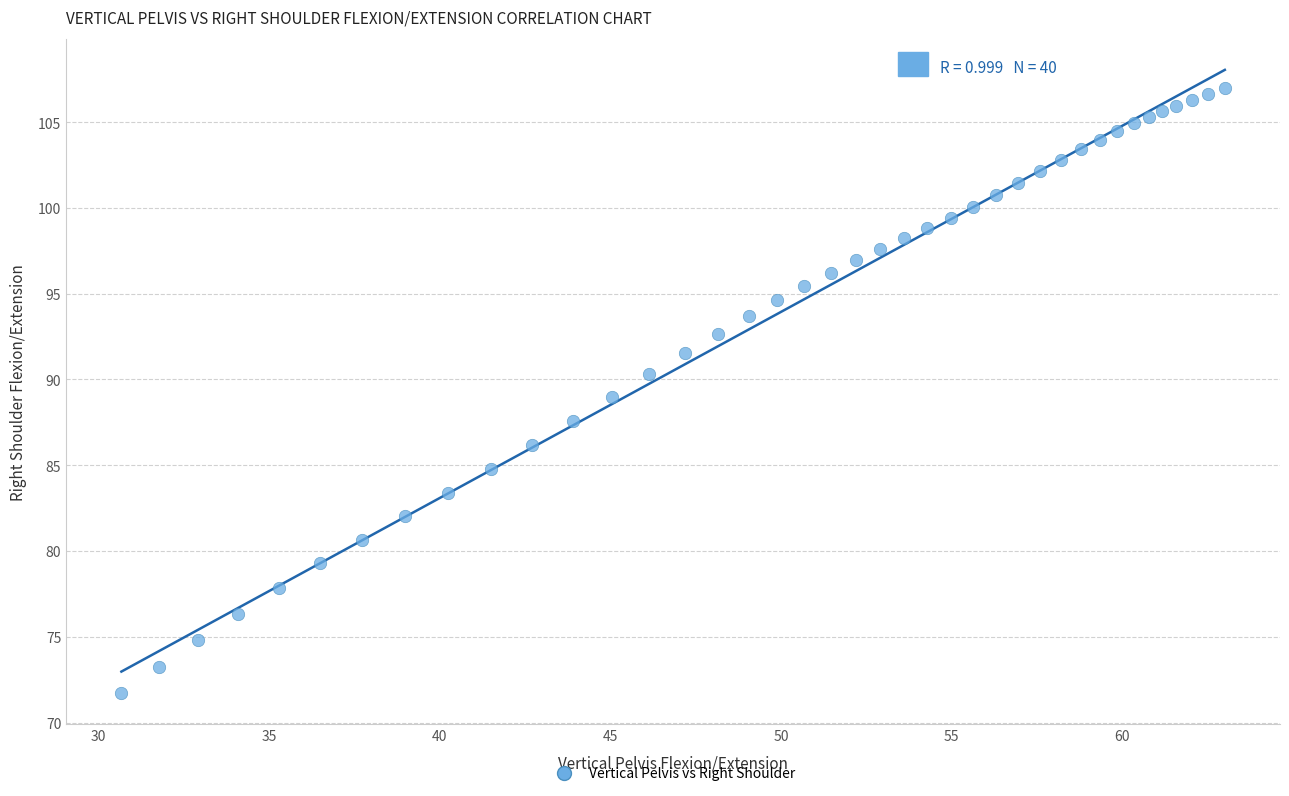

What is the range of Y values (max minus min)?

35.3